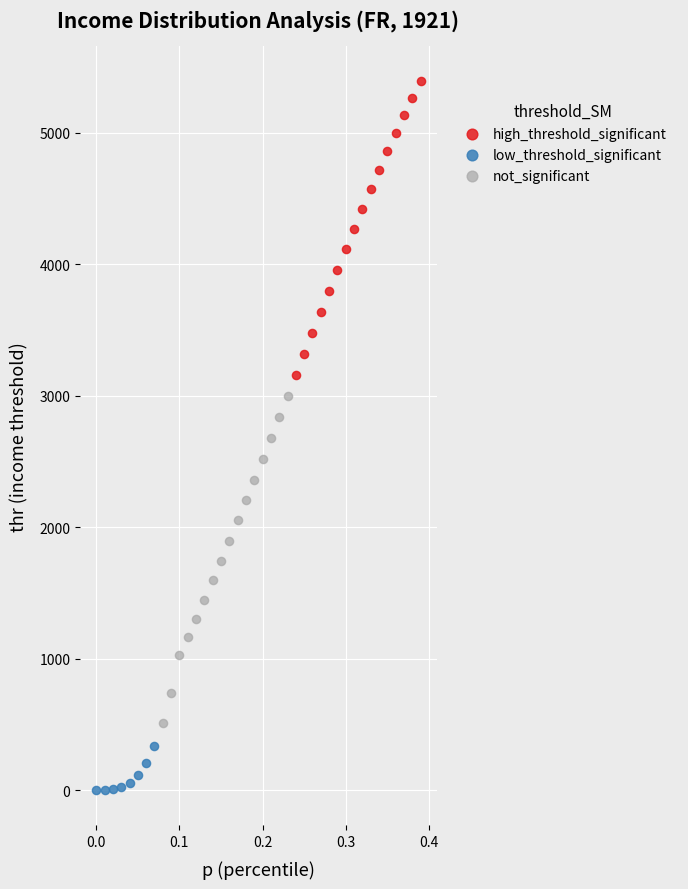

Which series has the widest spread of Y values?

not_significant